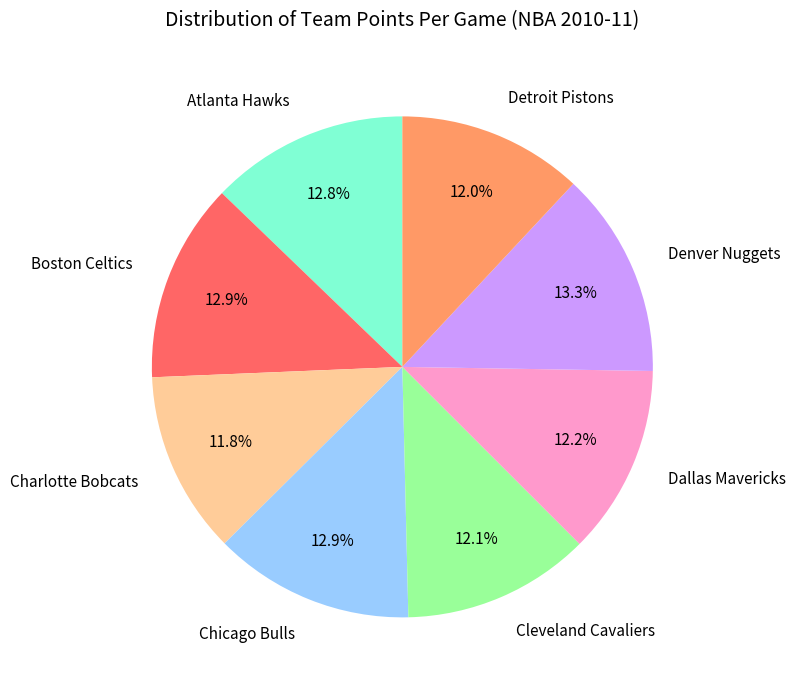

Is there a majority slice in this chart?

No